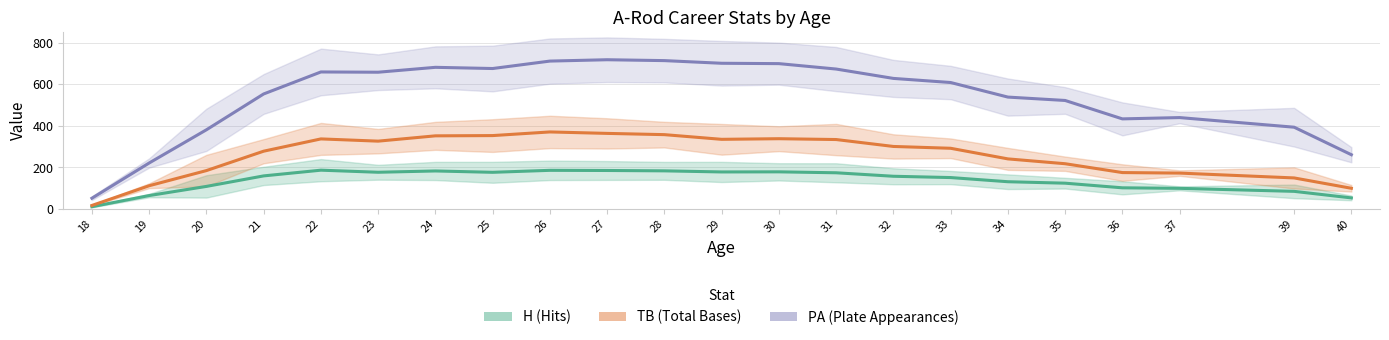

List the series in order of their overall mean, lowest first.

H (Hits), TB (Total Bases), PA (Plate Appearances)